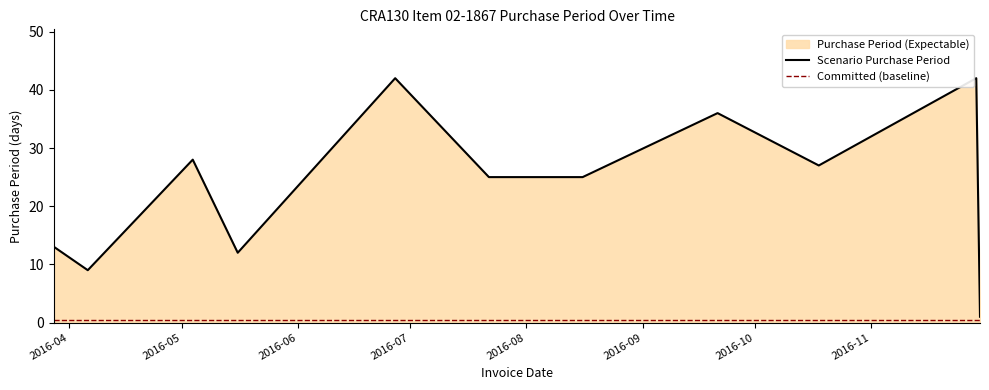

Which series has the largest range (max minus min)?

Scenario Purchase Period